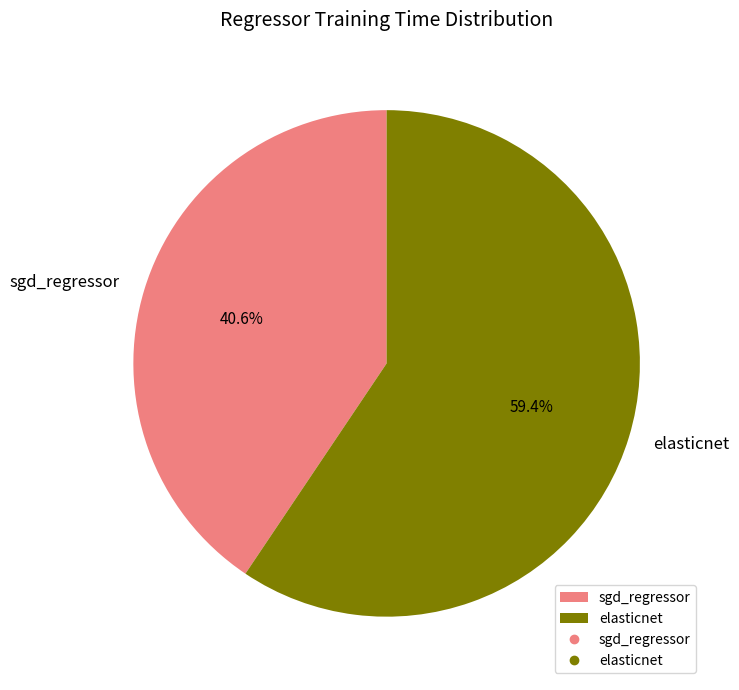

How many segments does this pie chart have?

2